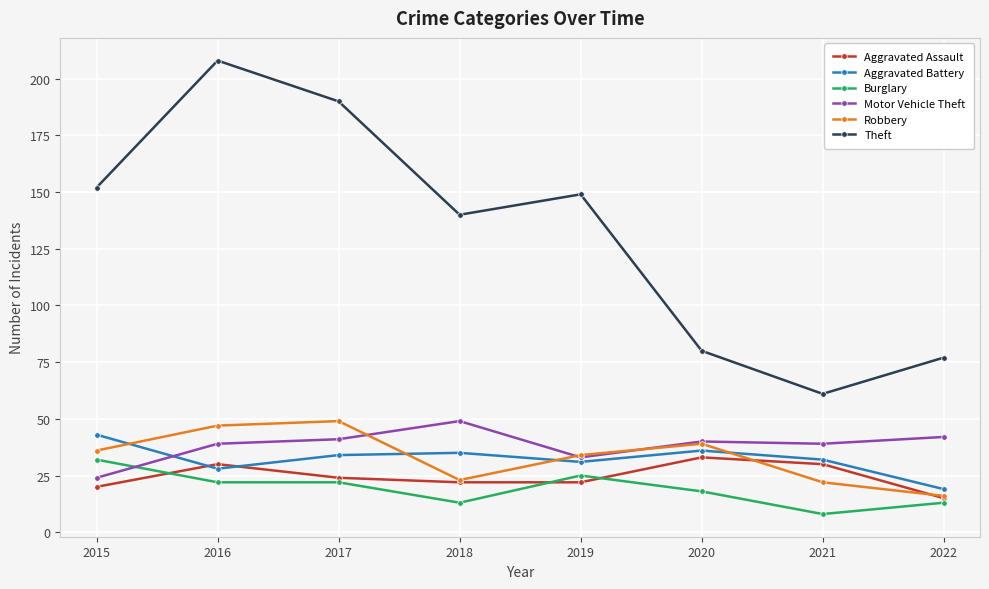

True or false: Motor Vehicle Theft has a value of 27 at 2017.

False